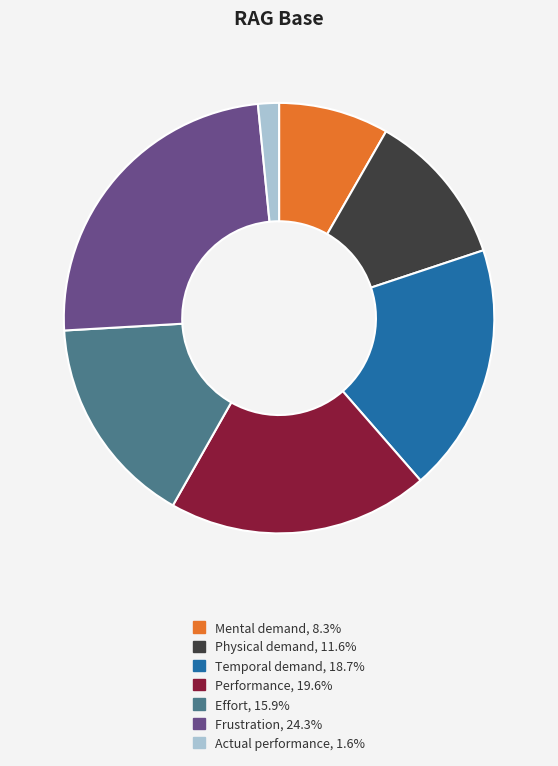

Is the sum of Physical demand, 11.6% and Actual performance, 1.6% greater than half?

No